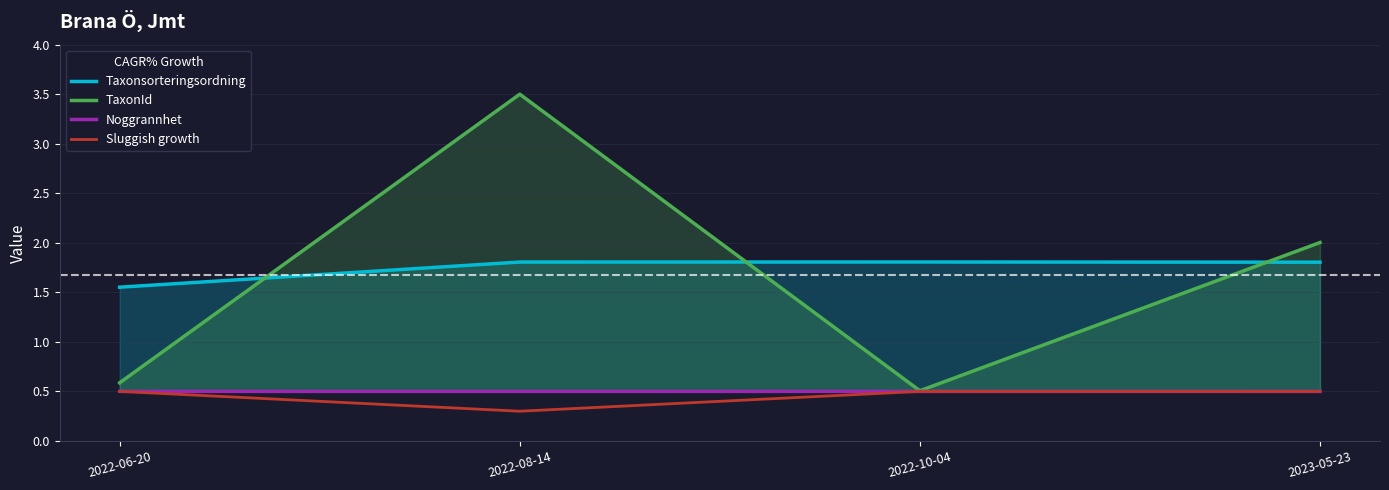

List the series in order of their peak value, lowest first.

Noggrannhet, Sluggish growth, Taxonsorteringsordning, TaxonId